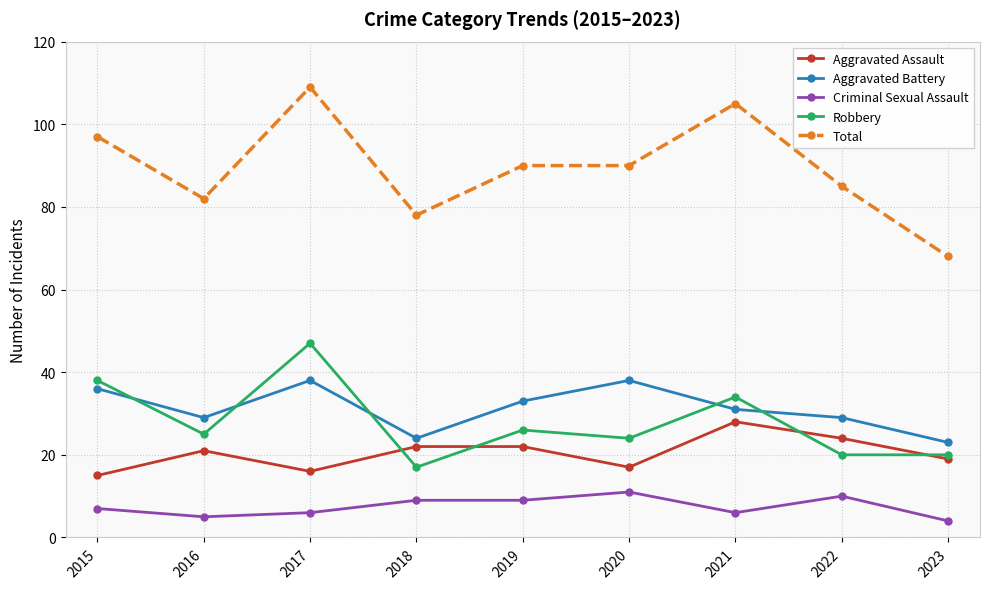

At which category is the sum across all series the highest?

2017